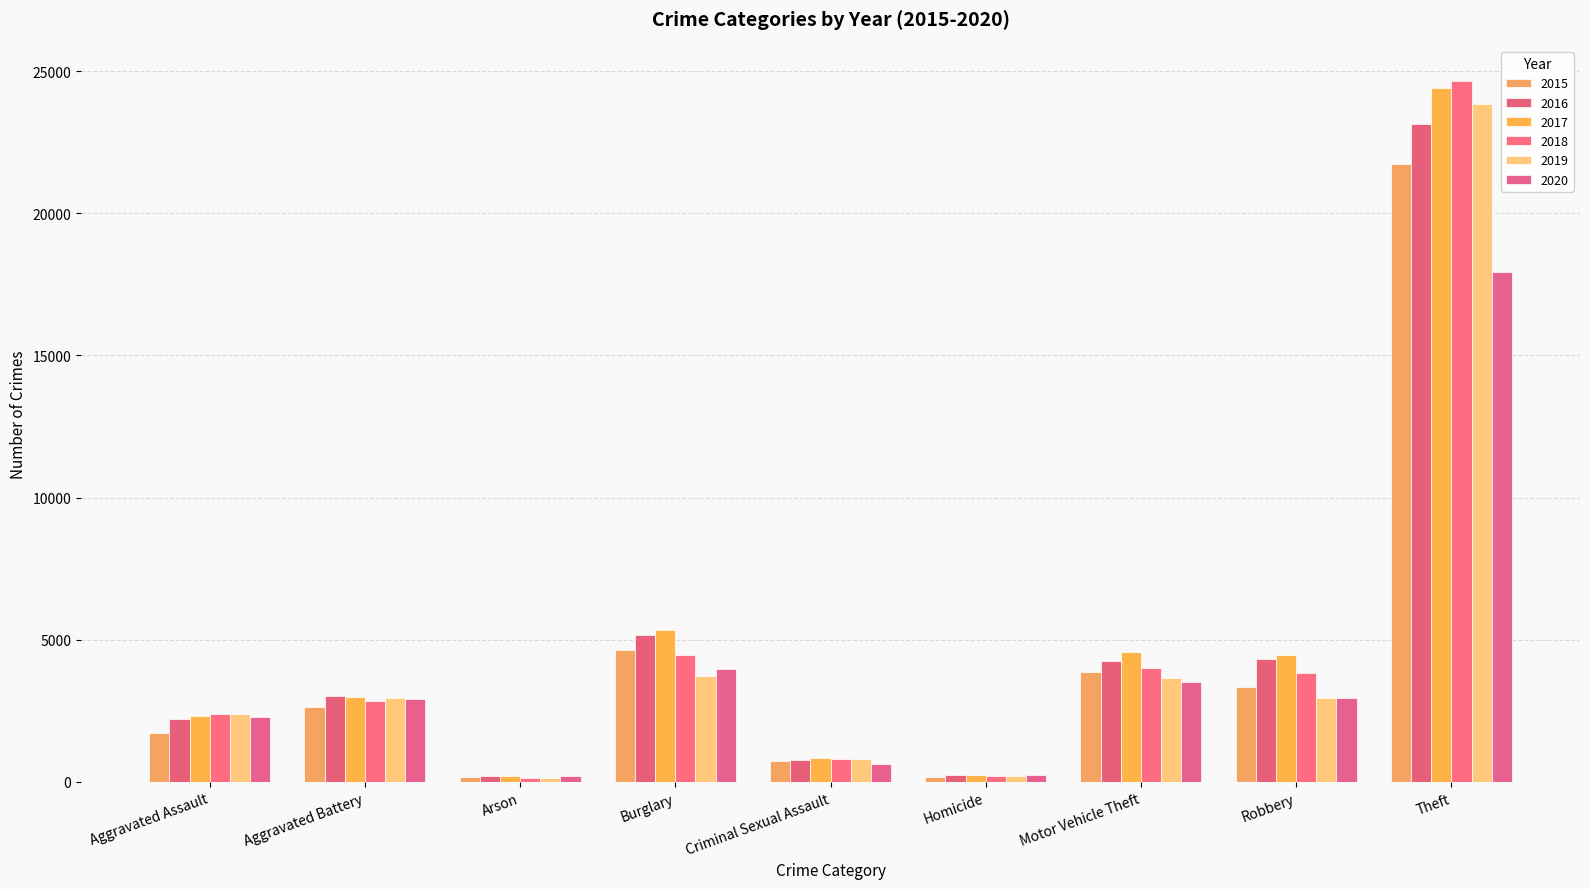

What is the difference between the 2018 values at Robbery and Theft?

20824